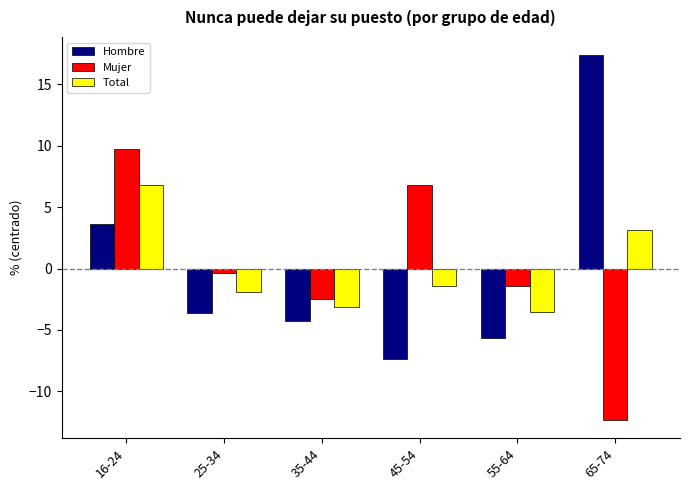

The Hombre series shows -2.3 at 35-44. True or false?

False